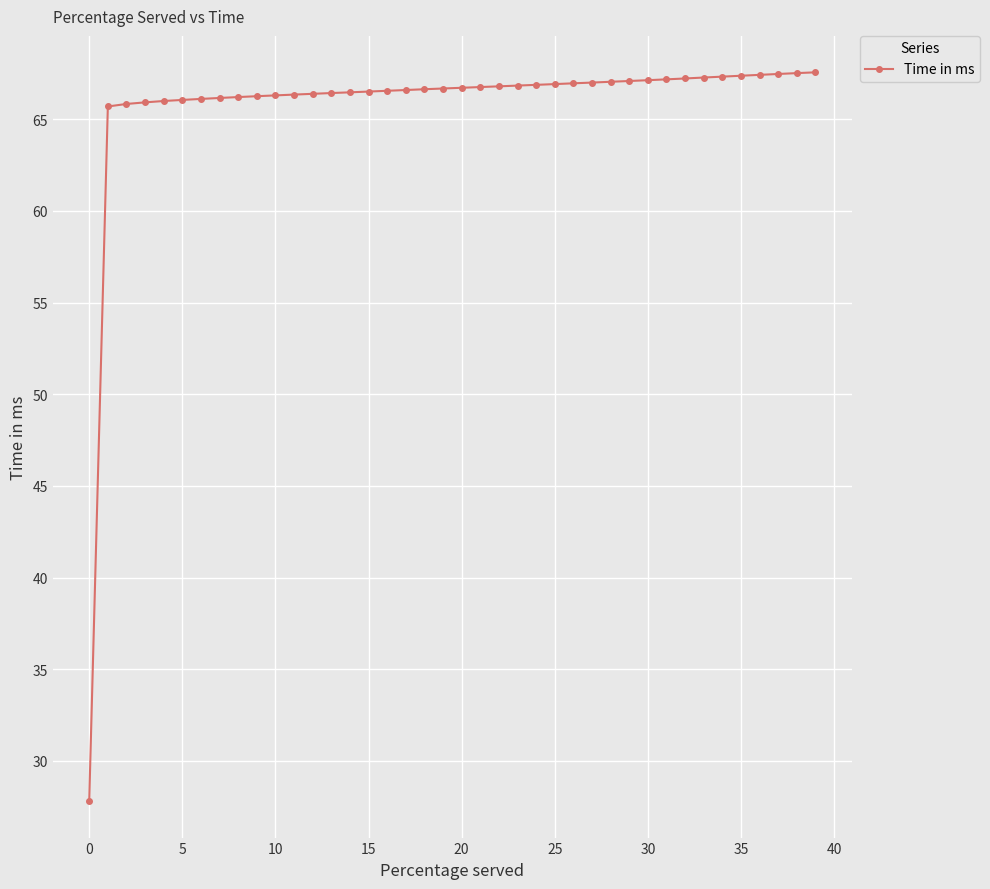

What is the difference between the maximum and minimum values?

39.7